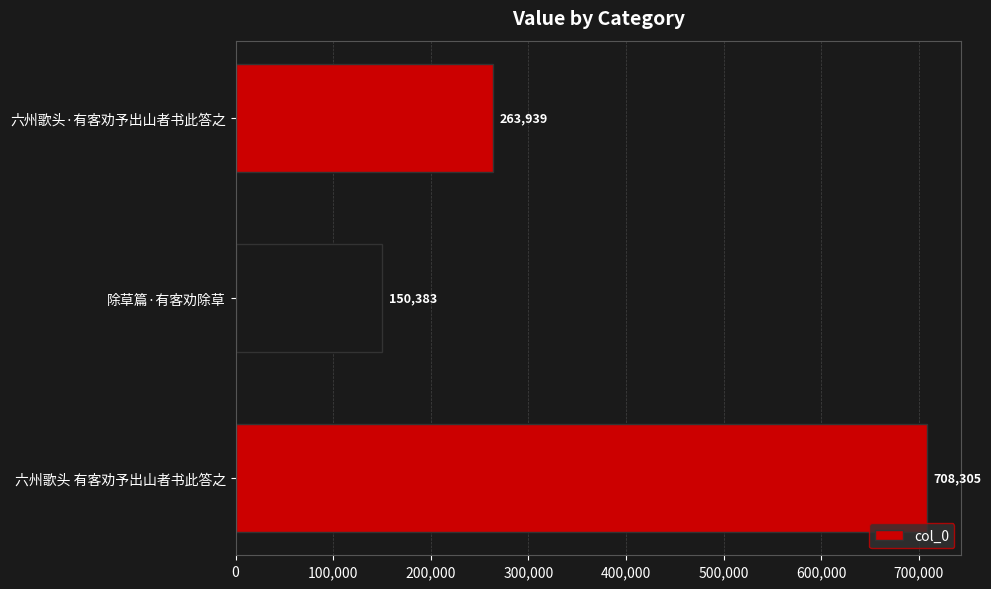

Reading bottom to top, list all the values displayed in this chart.

708305	150383	263939